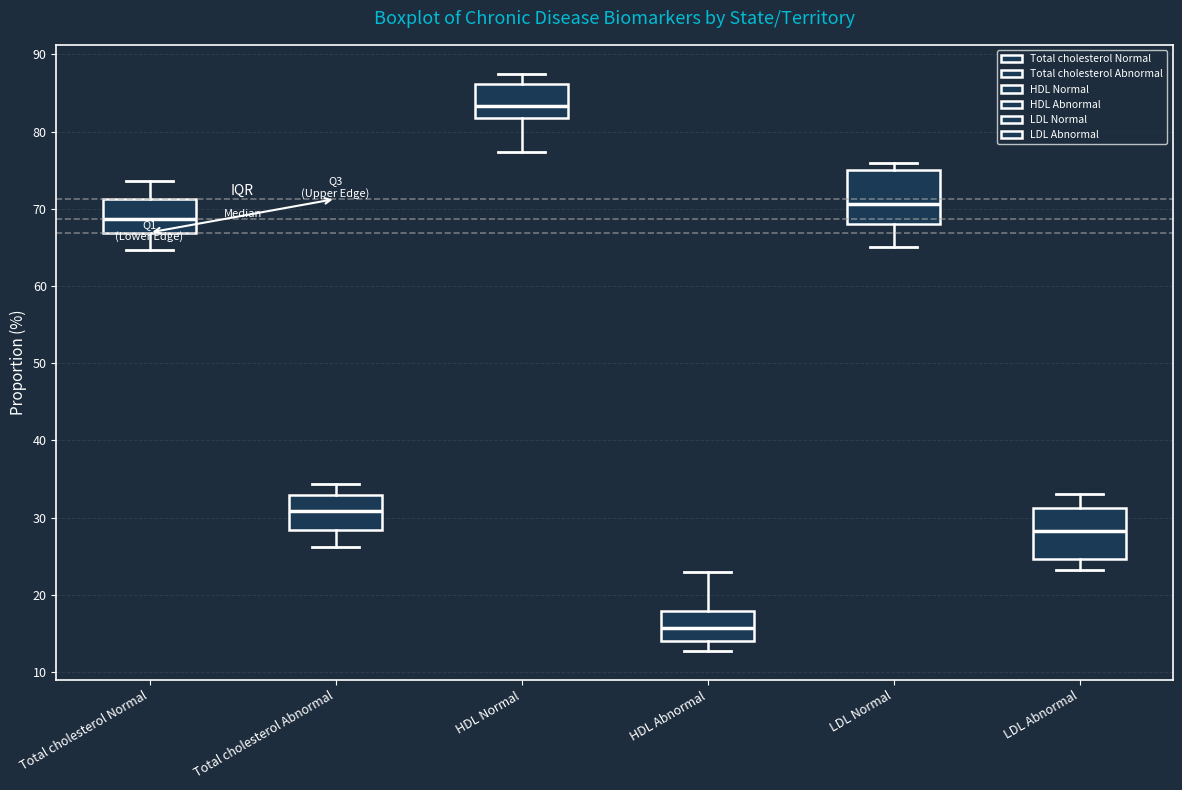

Reading left to right, transcribe this box plot: for each box, give where its median line is, the range the box spans, and where its two whiskers end, as read against the y-axis. The values are not printed on the chart, so give them approximately, as read against the axis.

Total cholesterol Normal: median 69, box 67 to 71, whiskers 65 to 74
Total cholesterol Abnormal: median 31, box 28 to 33, whiskers 26 to 34
HDL Normal: median 83, box 82 to 86, whiskers 77 to 88
HDL Abnormal: median 16, box 14 to 18, whiskers 13 to 23
LDL Normal: median 71, box 68 to 75, whiskers 65 to 76
LDL Abnormal: median 28, box 25 to 31, whiskers 23 to 33